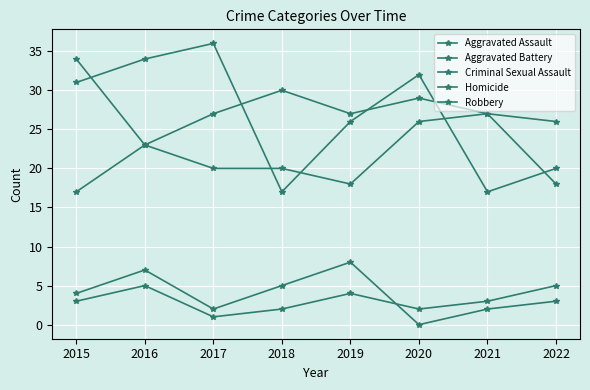

How many lines are shown in the chart?

5